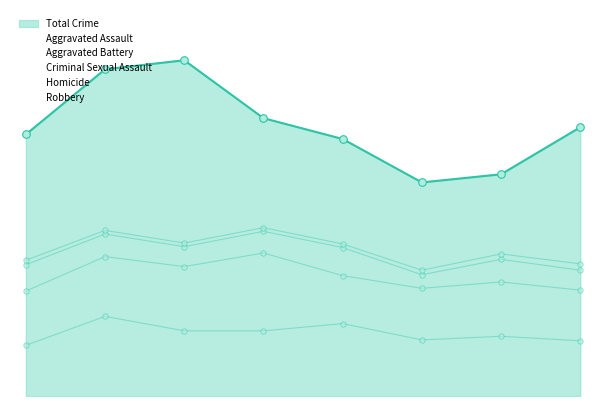

Which series contains the lowest Y value?

Homicide